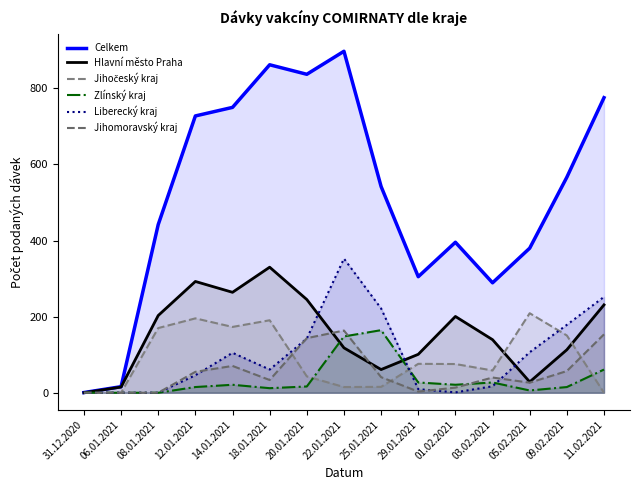

Which series has the widest spread of values?

Celkem